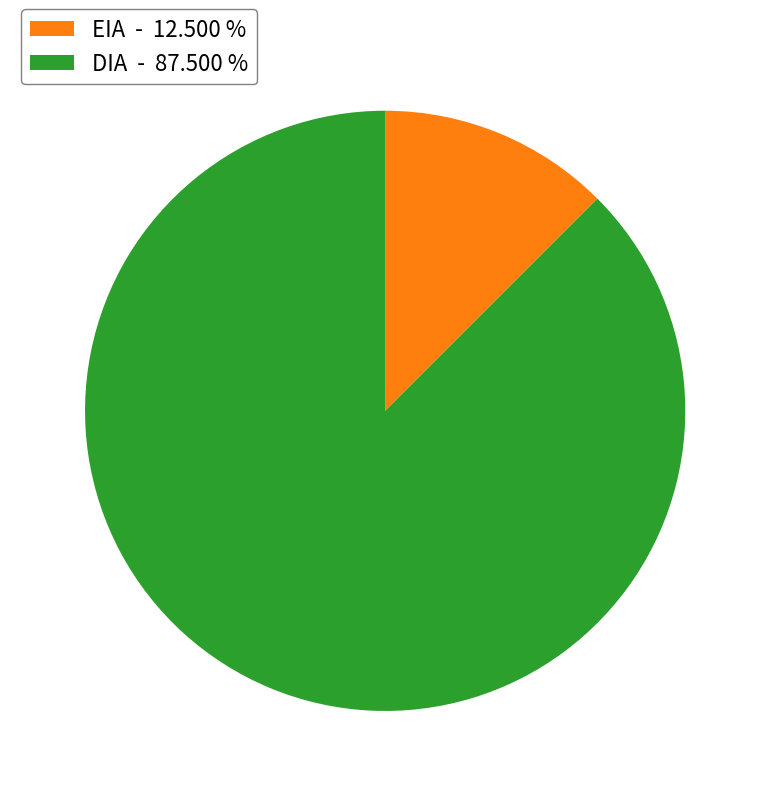

Between DIA - 87.500 % and EIA - 12.500 %, which is larger?

DIA - 87.500 %